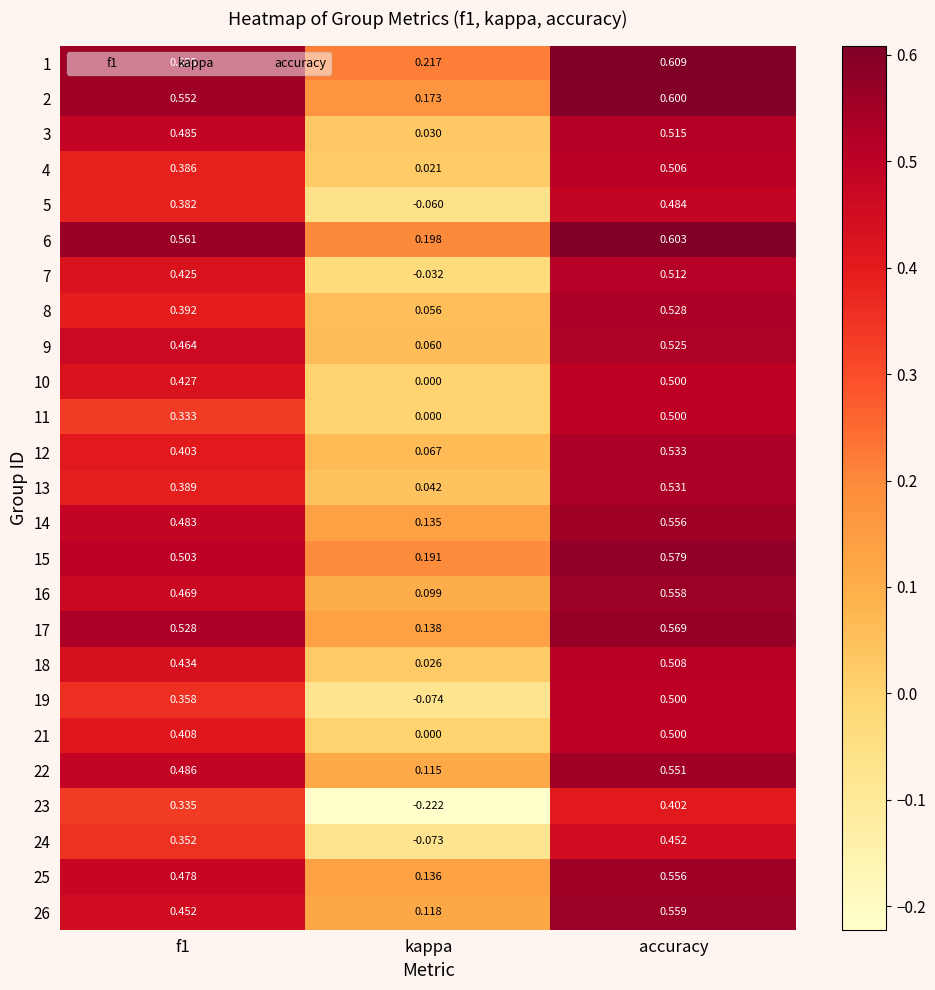

At which category is the sum across all series the highest?

accuracy